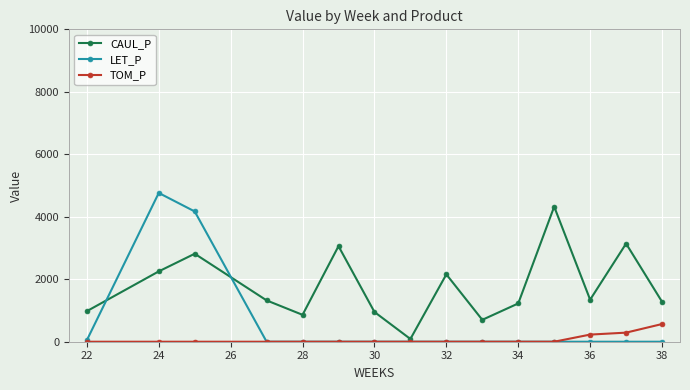

True or false: TOM_P and CAUL_P cross at least once.

False